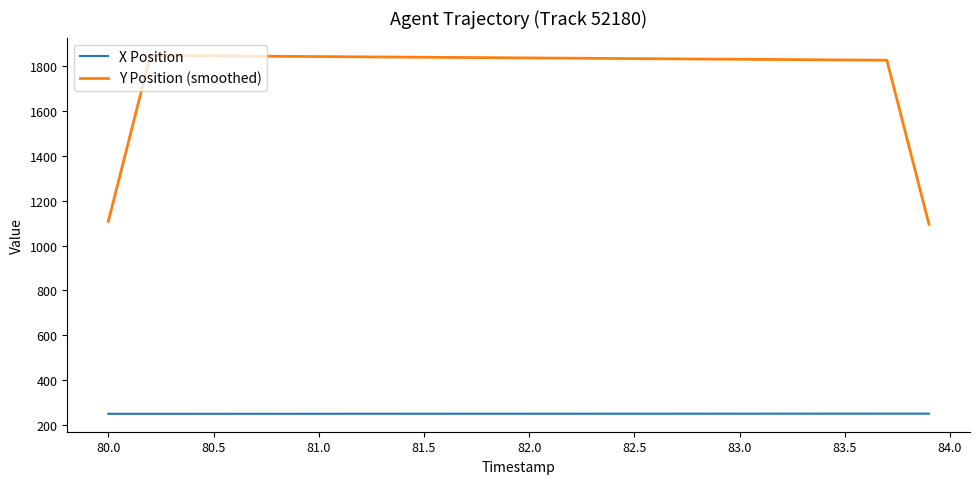

What are all the series names shown in the legend?

X Position, Y Position (smoothed)